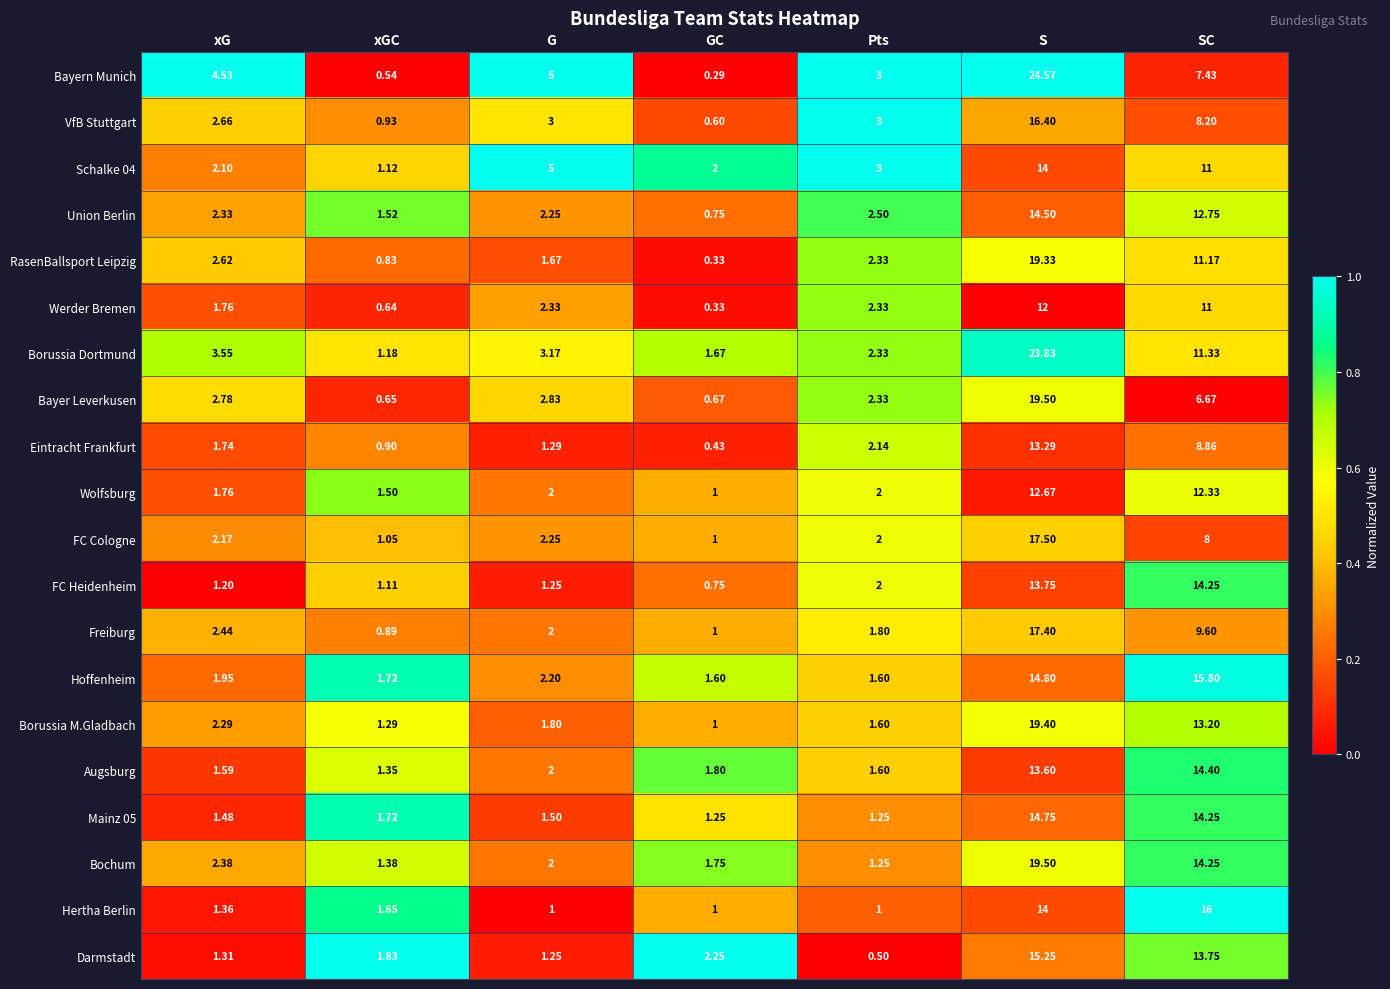

What is the spread (max minus min) of values at G?

4.0